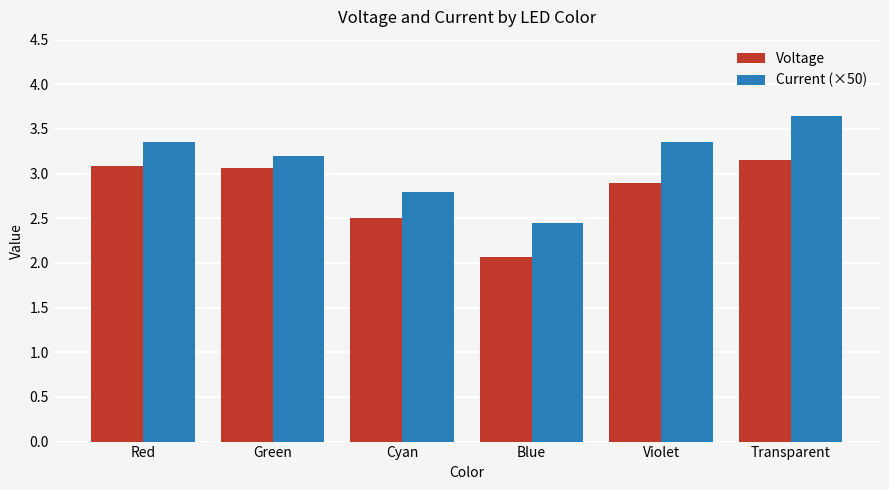

The Current (×50) series shows 3.2 at Green. True or false?

True